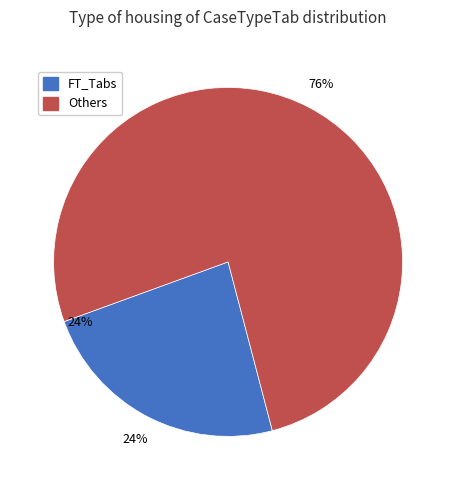

Is it true that History is 17% of the pie?

False